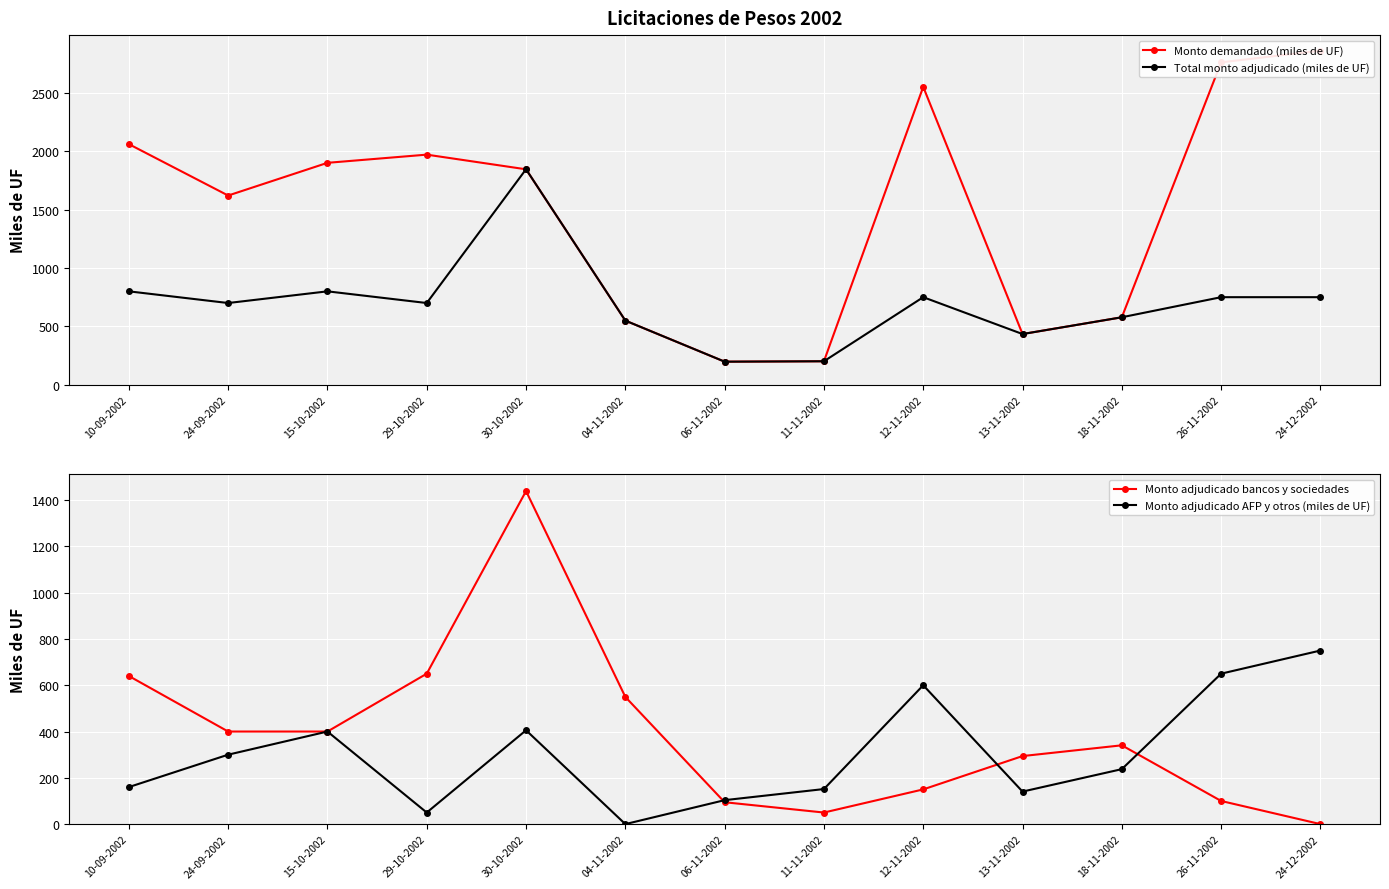

What position from the left is 24-12-2002?

13